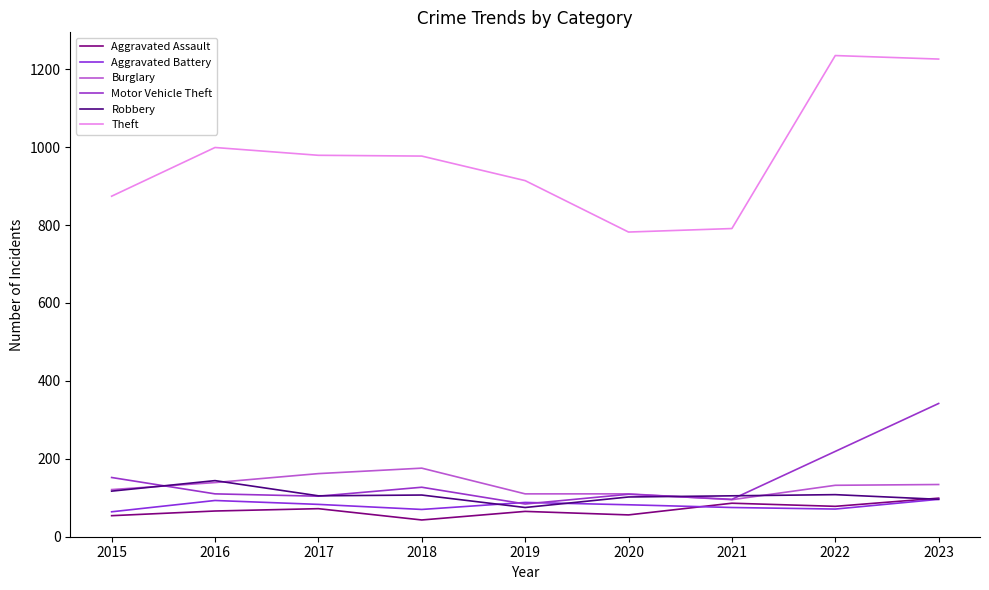

What is the value of the Burglary point at the 2nd from the left?

139